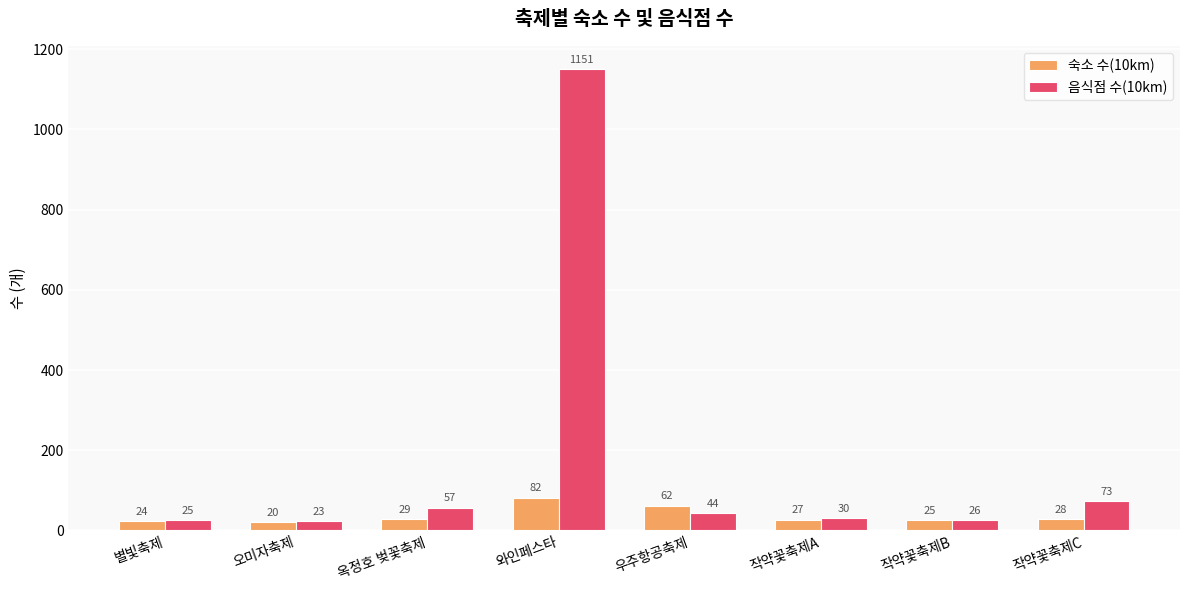

What is the average value of the 음식점 수(10km) series?

179